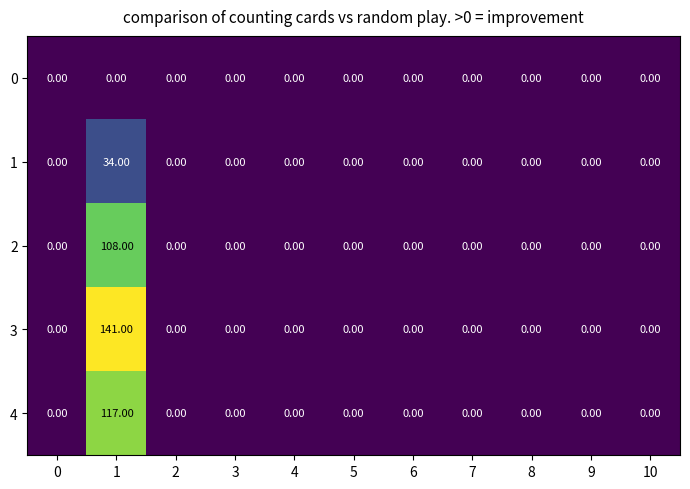

Which series has the widest spread of values?

3